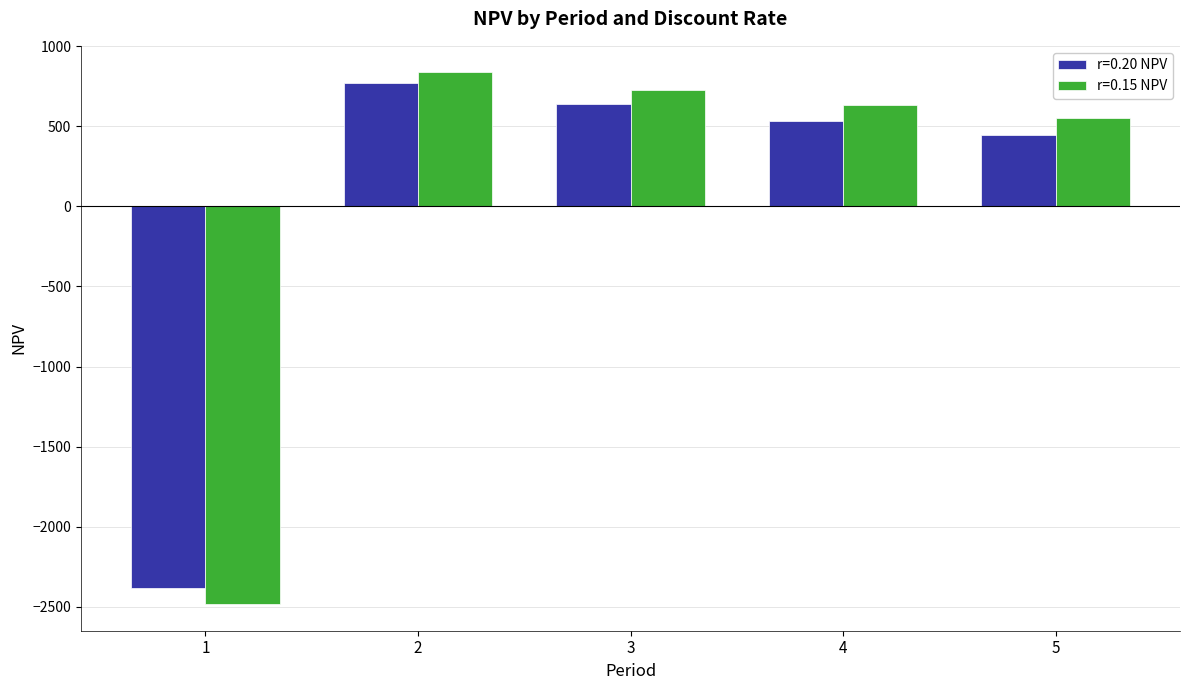

Which series has the largest total across all categories?

r=0.15 NPV